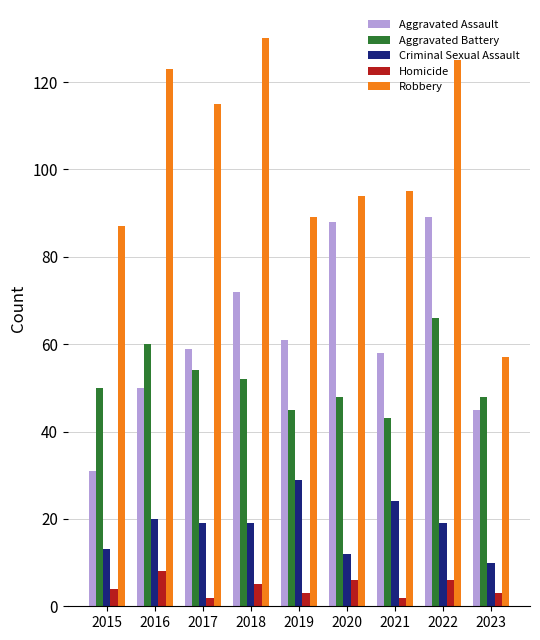

What is the average value of the Aggravated Assault series?

61